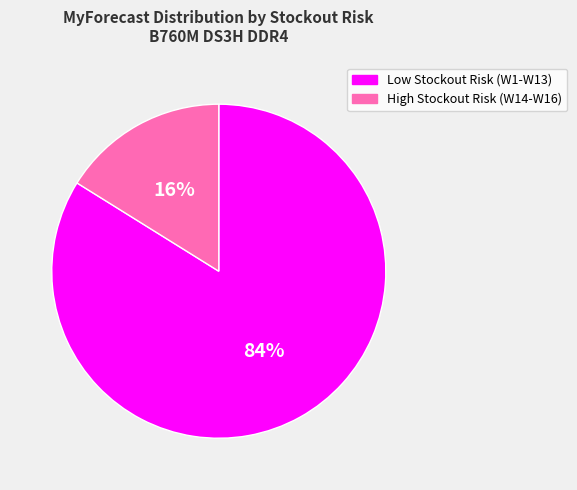

Is there any slice that represents more than half of the pie?

Yes